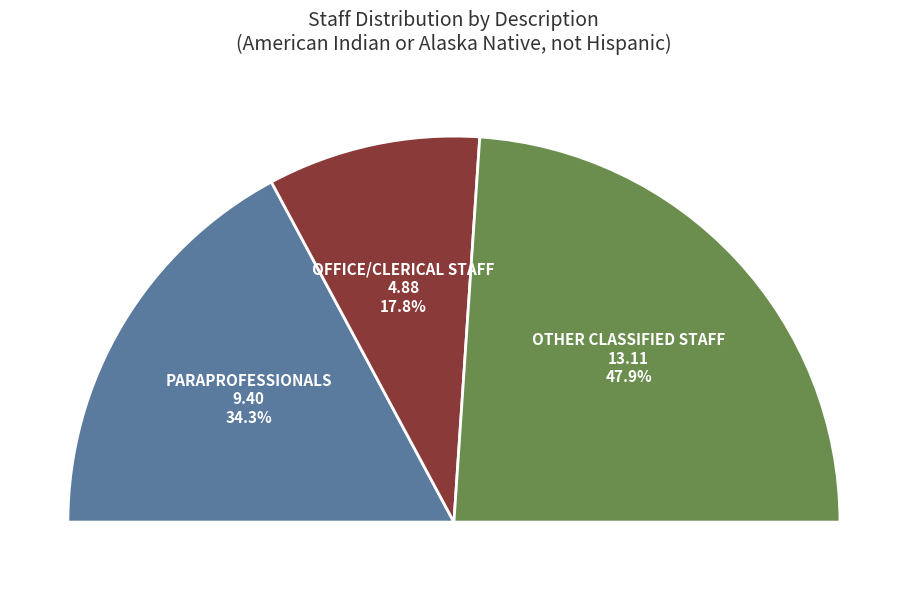

Count the number of slices in the pie.

3